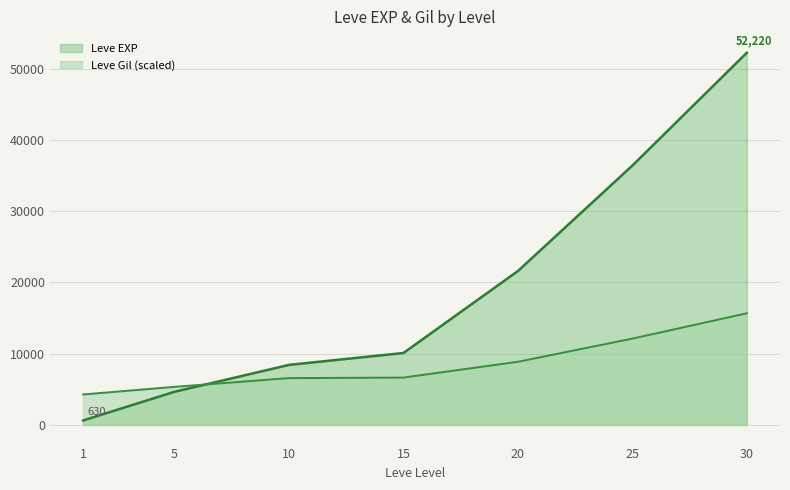

What is the difference between the Leve Gil values at 30 and 15?

9017.5